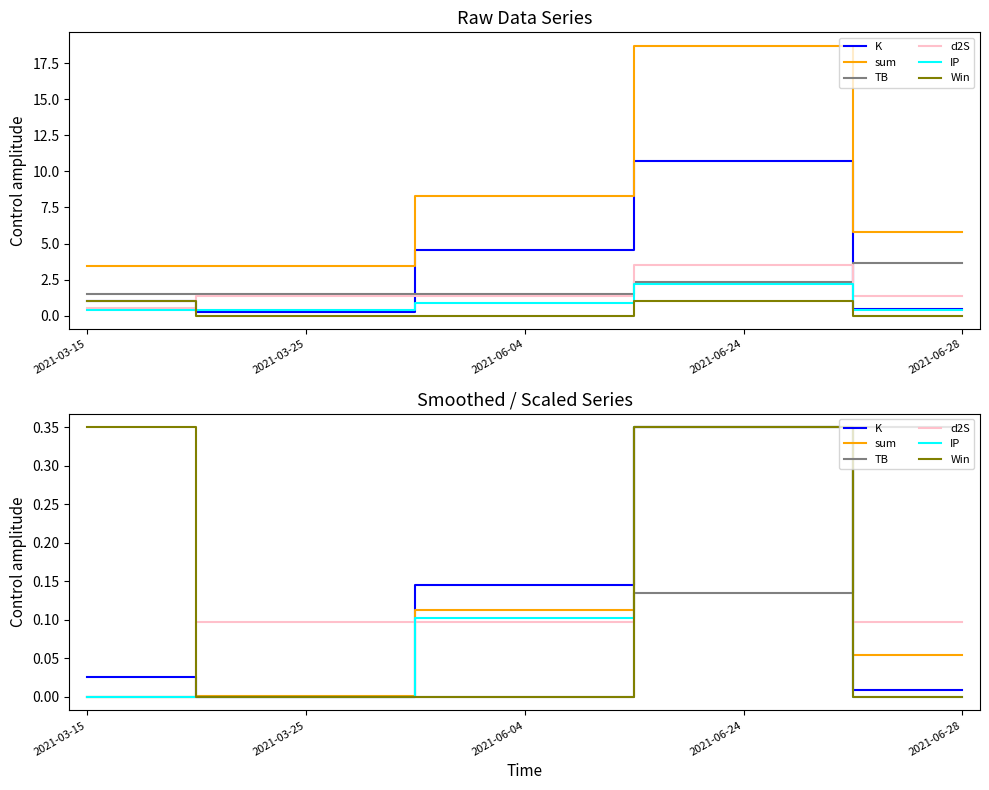

After their last crossing, which series has the higher values: d2S or IP?

IP